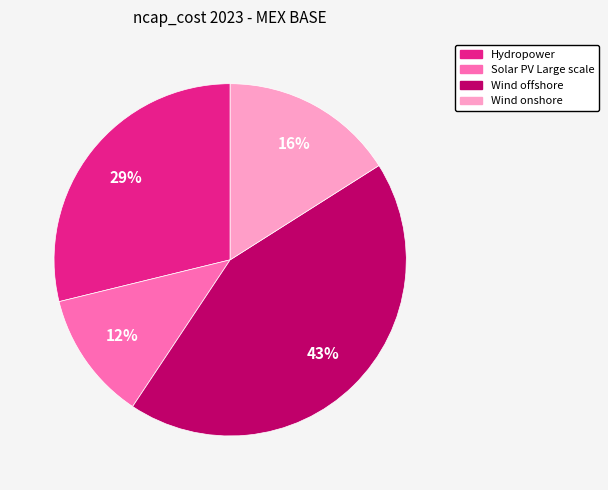

How many slices are in this pie chart?

4